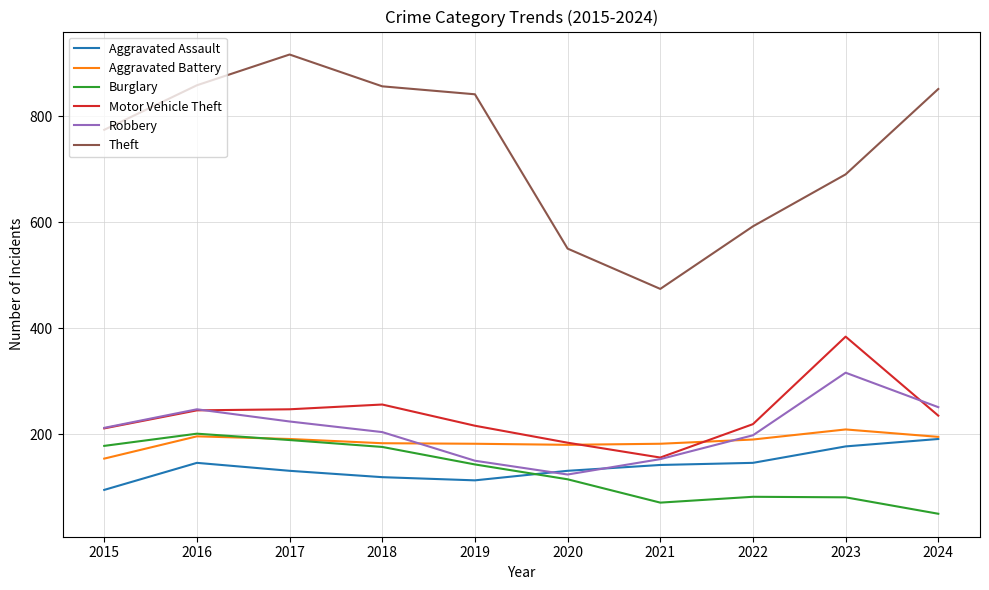

In Burglary, how many points are higher than both neighbors (excluding endpoints)?

2